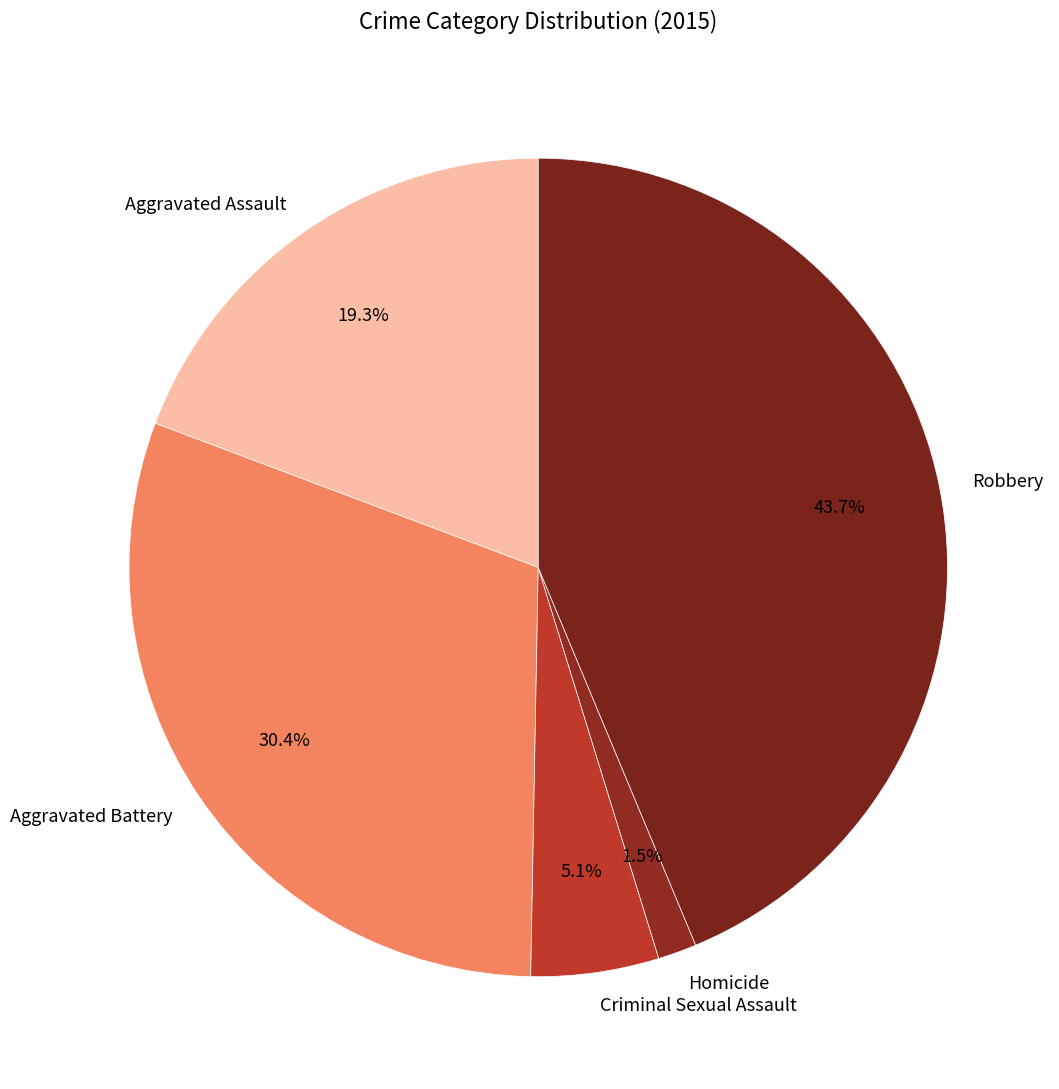

Rank the categories by value from highest to lowest.

Robbery, Aggravated Battery, Aggravated Assault, Criminal Sexual Assault, Homicide